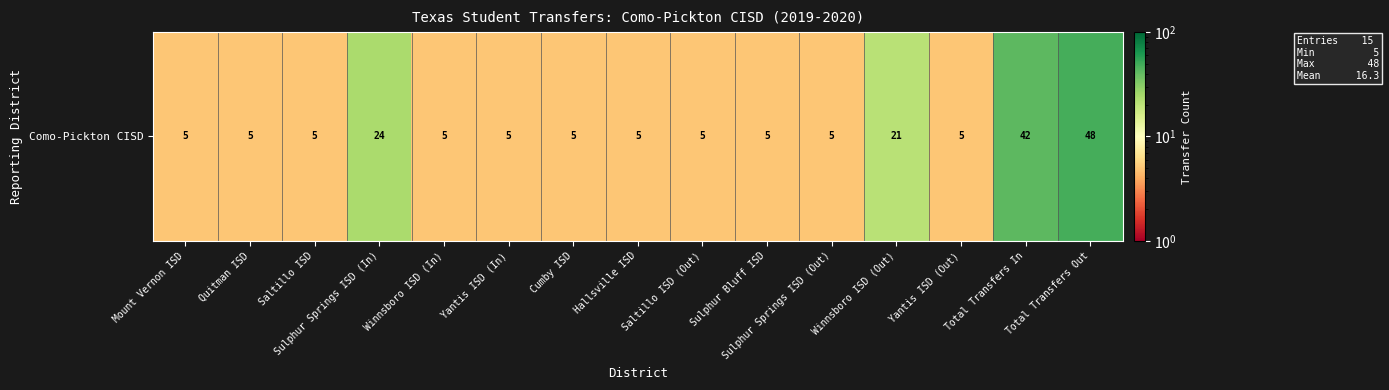

What is the difference between the maximum and minimum values?

43